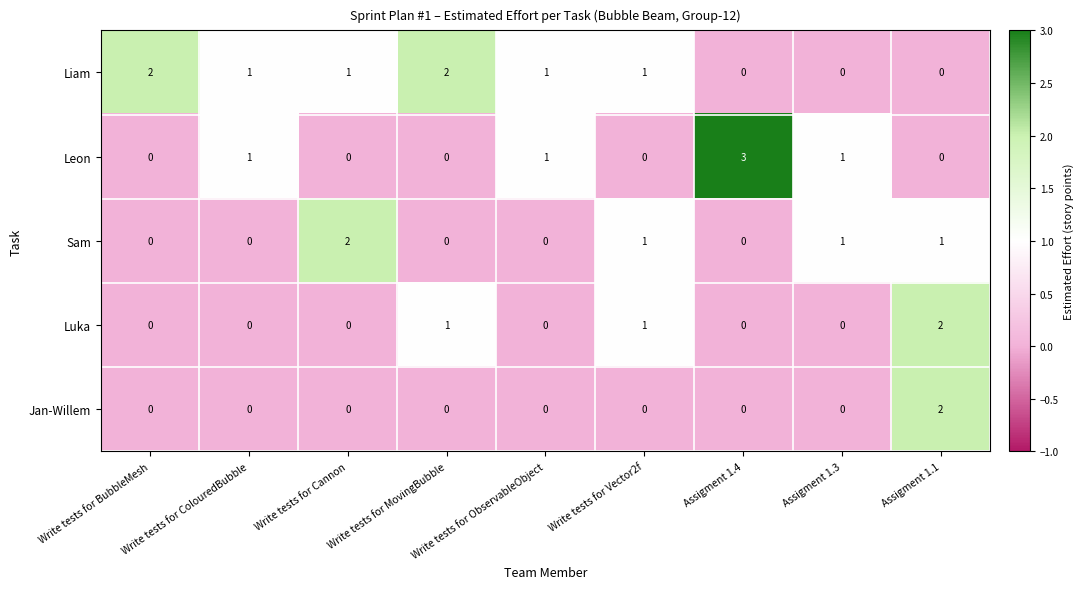

Rank the series by their average value, from lowest to highest.

Jan-Willem, Luka, Sam, Leon, Liam